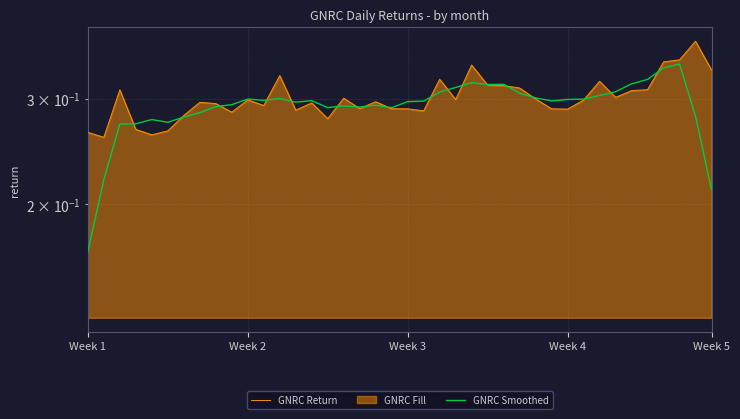

Where is GNRC Smoothed nearest to the value 0?

Week 1